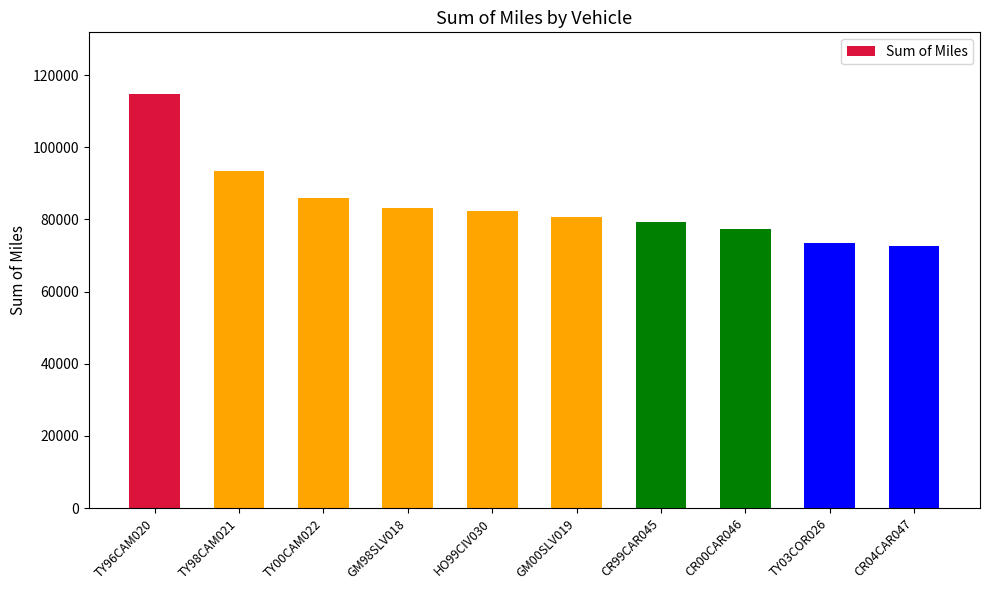

What is the label of the 10th bar from the left?

CR04CAR047